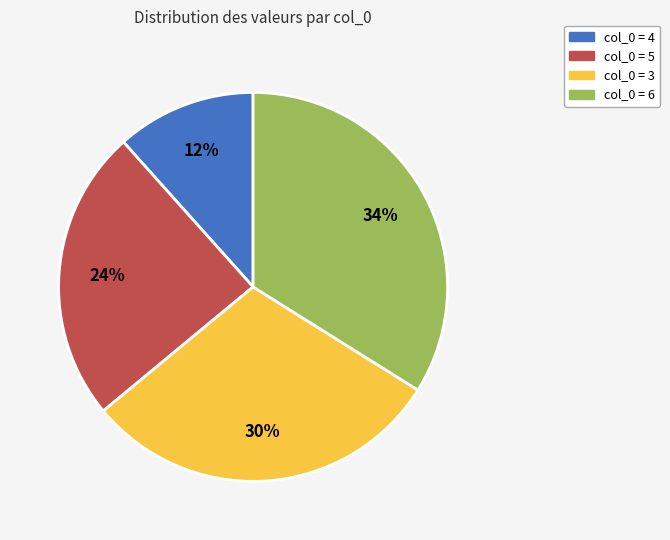

Is there any slice that represents more than half of the pie?

No